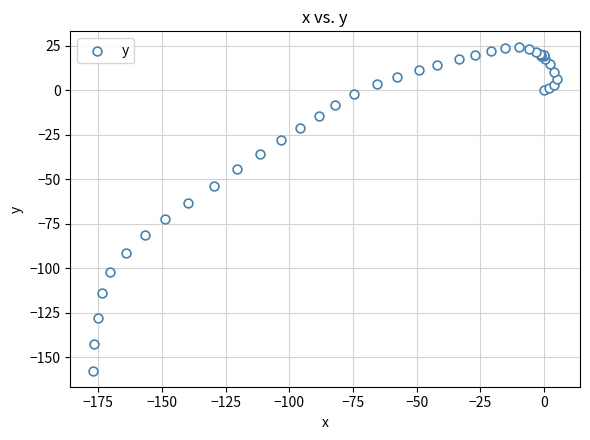

What Y value in the scatter plot is closest to -66?

-63.1